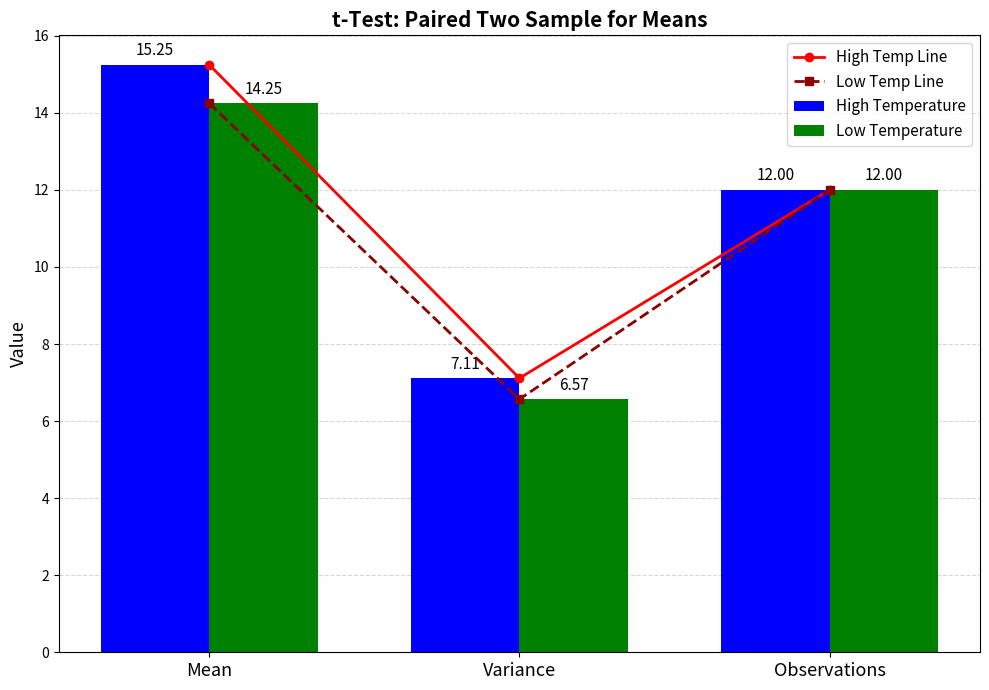

How many data points does each series have?

3